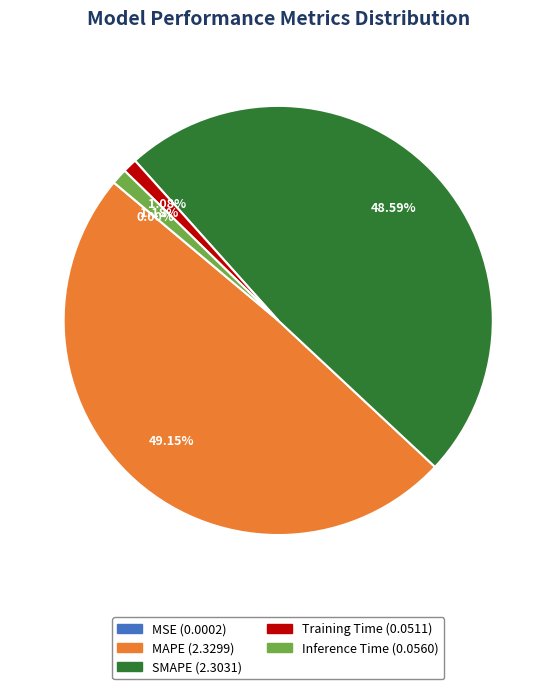

Which category has the biggest portion of the pie?

MAPE